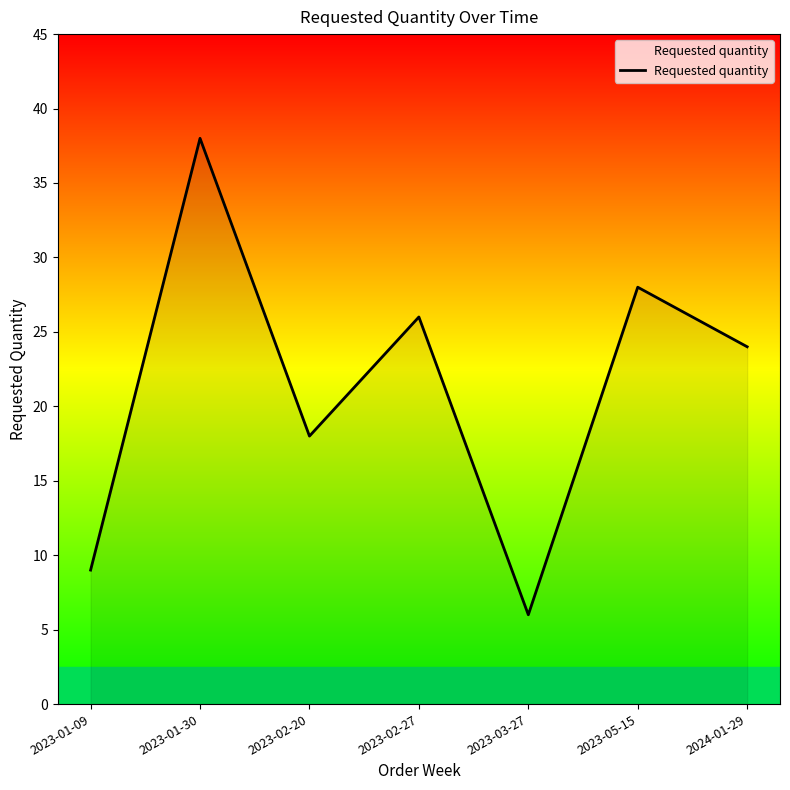

What is the greatest value displayed?

38